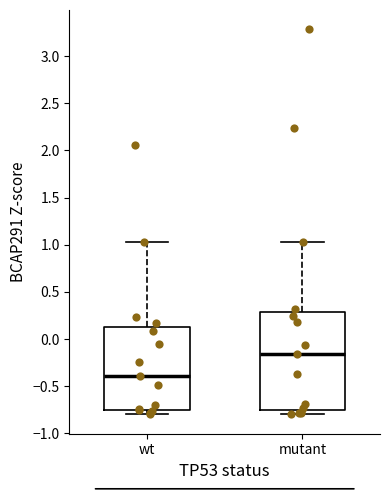

Which box is the tallest, from its lower edge to its upper edge?

mutant